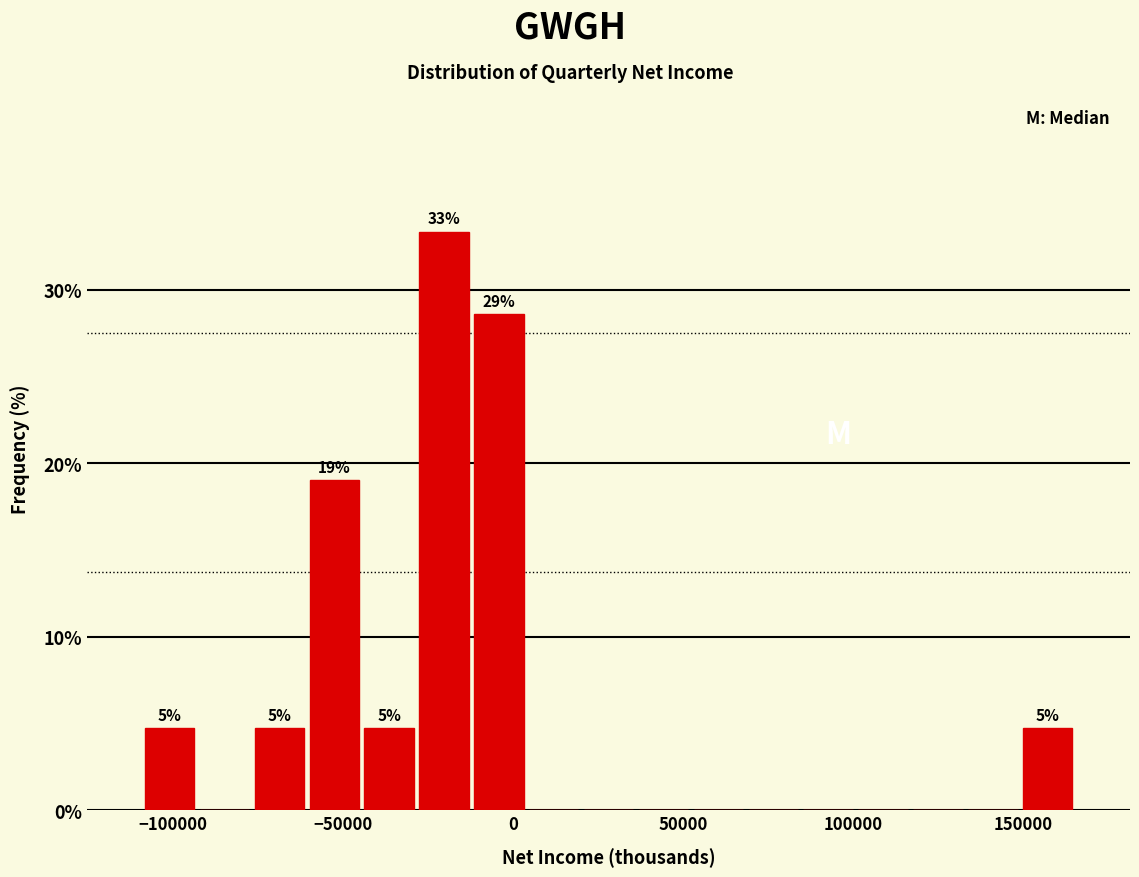

Around what value on the x-axis is the tallest bar? Give the approximate position of its centre, as read against the axis.

-20000